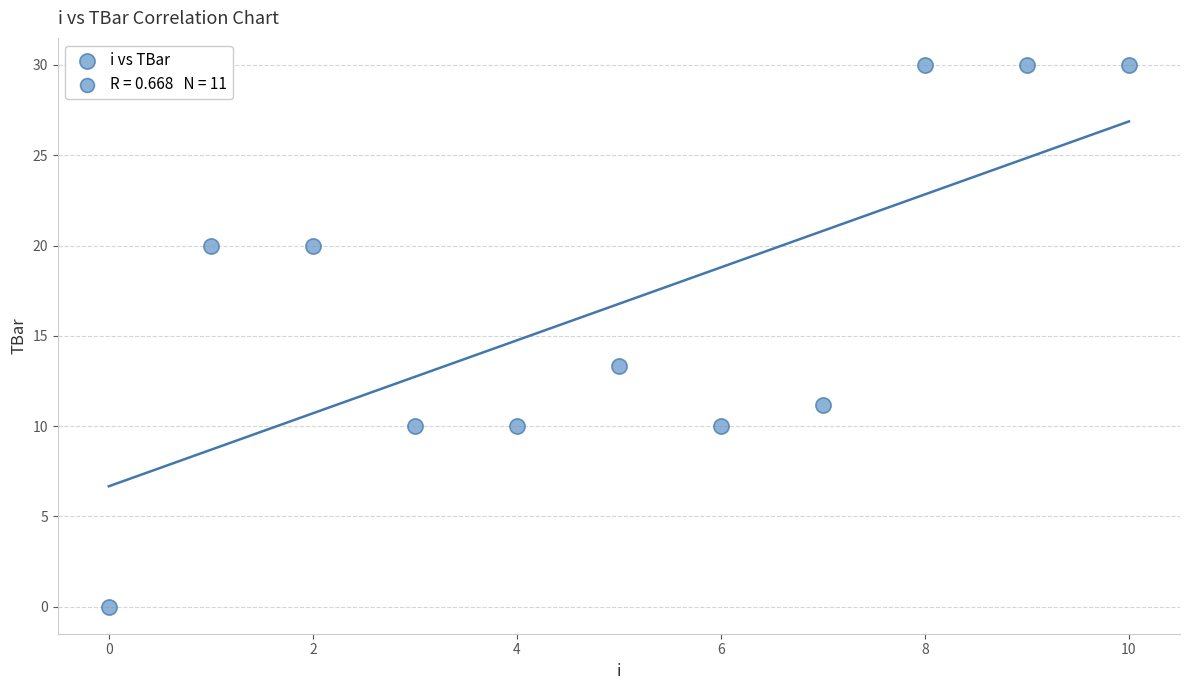

What is the average Y value?

16.8